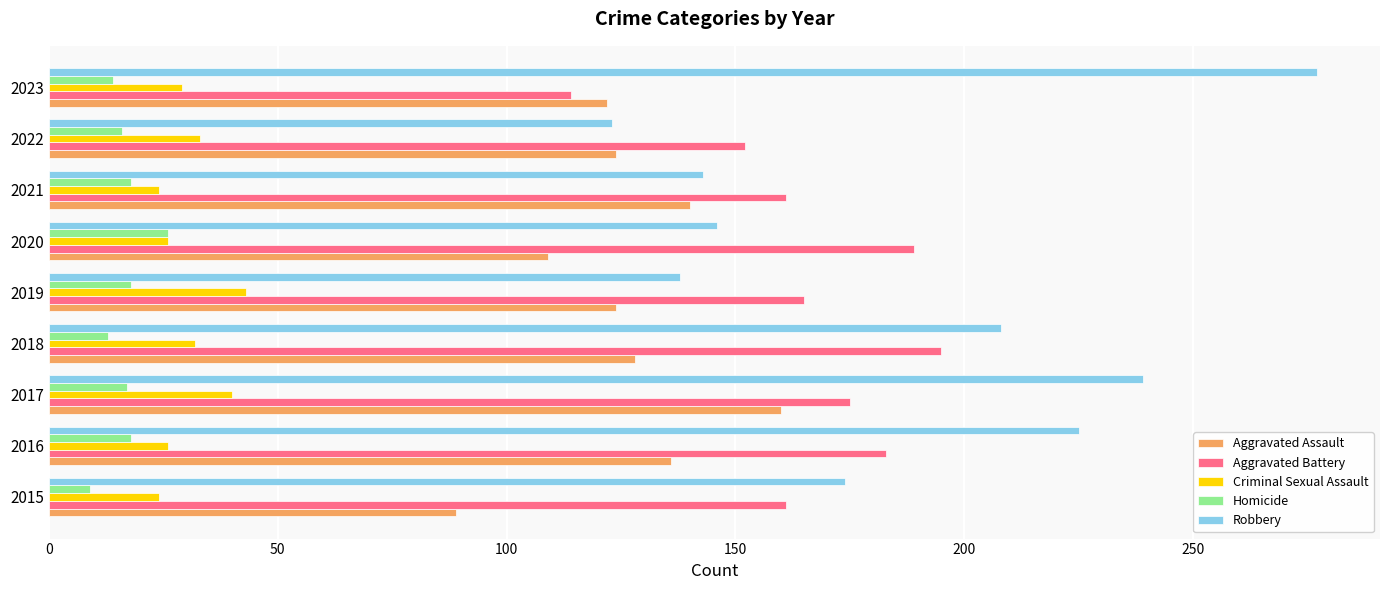

What is the sum of all Criminal Sexual Assault values?

277